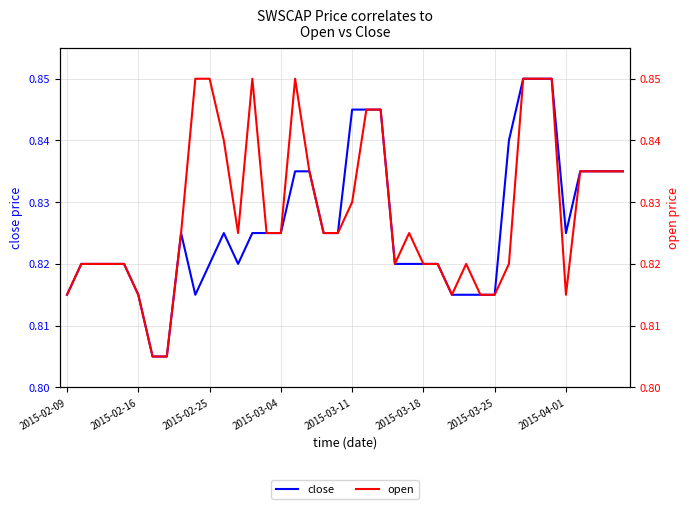

The value of open at 22 is 0.5. True or false?

False